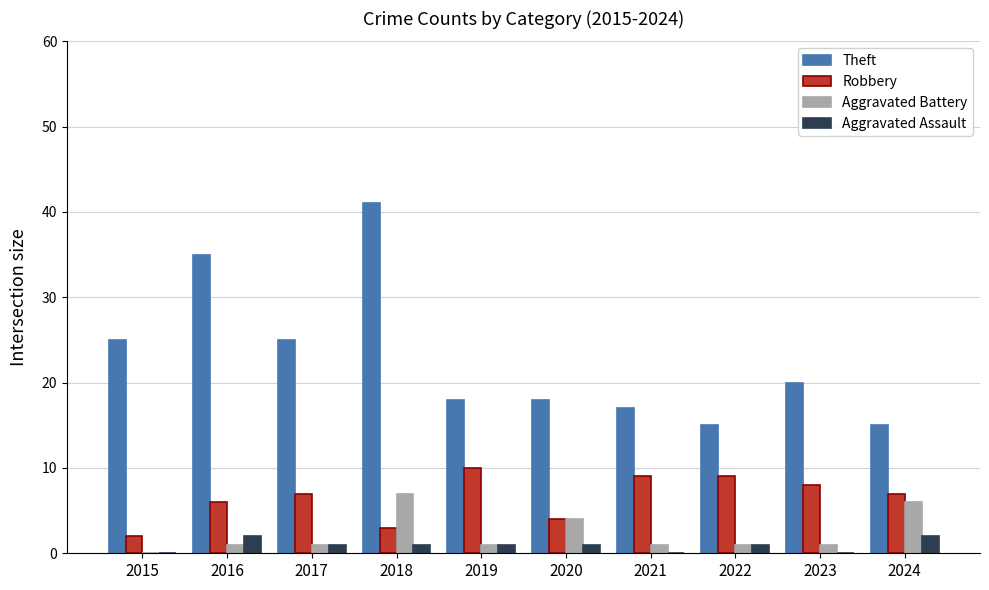

Reading left to right, extract all data points from this chart.

Theft: 2015=25	2016=35	2017=25	2018=41	2019=18	2020=18	2021=17	2022=15	2023=20	2024=15
Robbery: 2015=2	2016=6	2017=7	2018=3	2019=10	2020=4	2021=9	2022=9	2023=8	2024=7
Aggravated Battery: 2015=0	2016=1	2017=1	2018=7	2019=1	2020=4	2021=1	2022=1	2023=1	2024=6
Aggravated Assault: 2015=0	2016=2	2017=1	2018=1	2019=1	2020=1	2021=0	2022=1	2023=0	2024=2